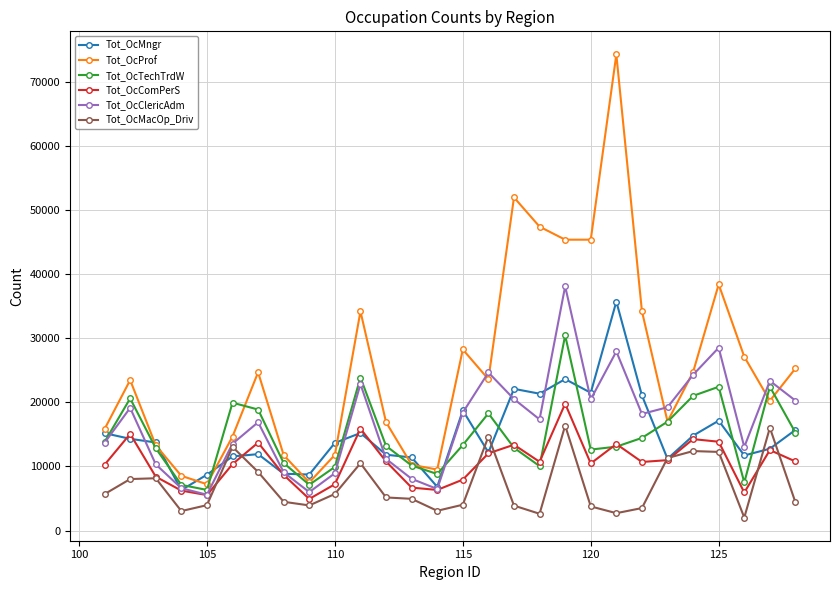

Which series has the largest range (max minus min)?

Tot_OcProf